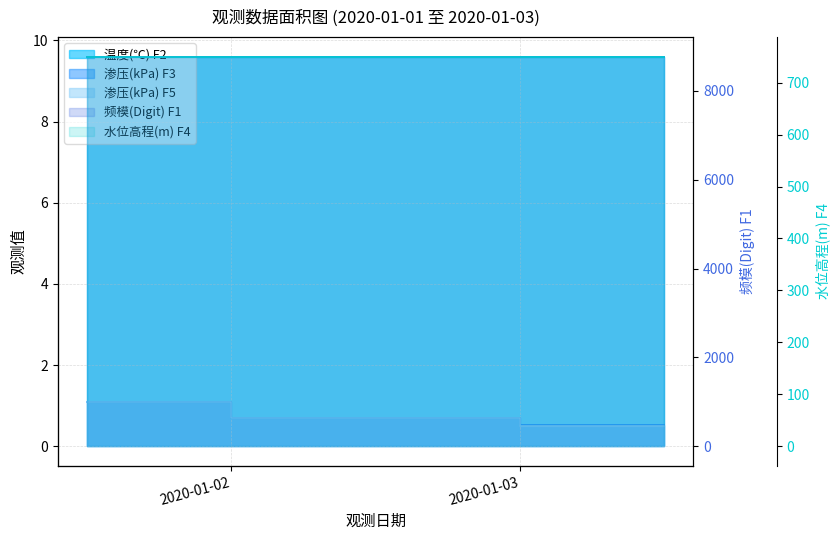

The value of 水位高程(m) F4 at 2020-01-02 12:00:00 is 0.7. True or false?

True